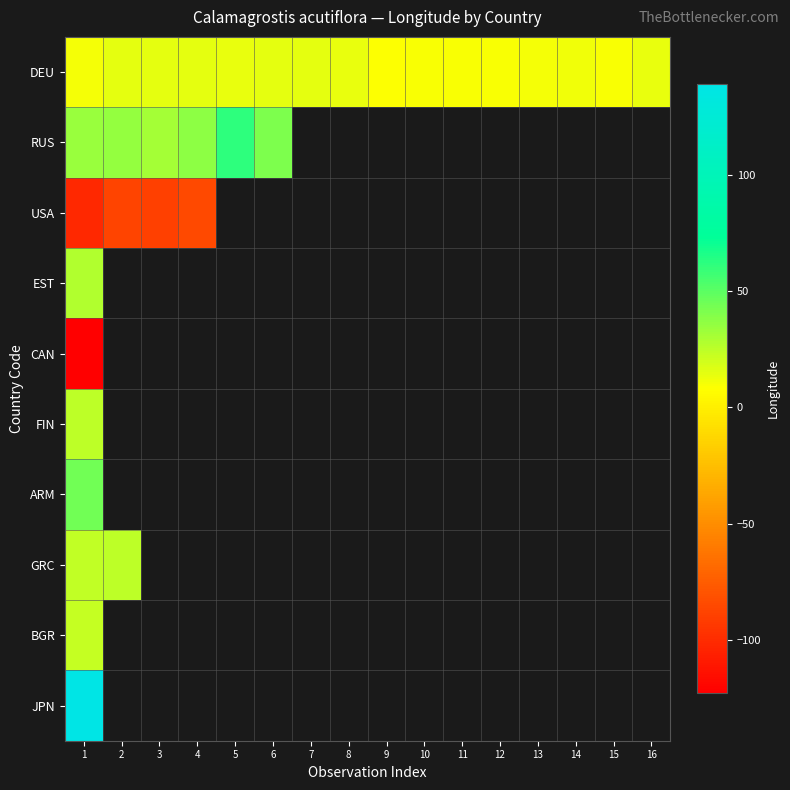

At which label is FIN closest to 24?

1